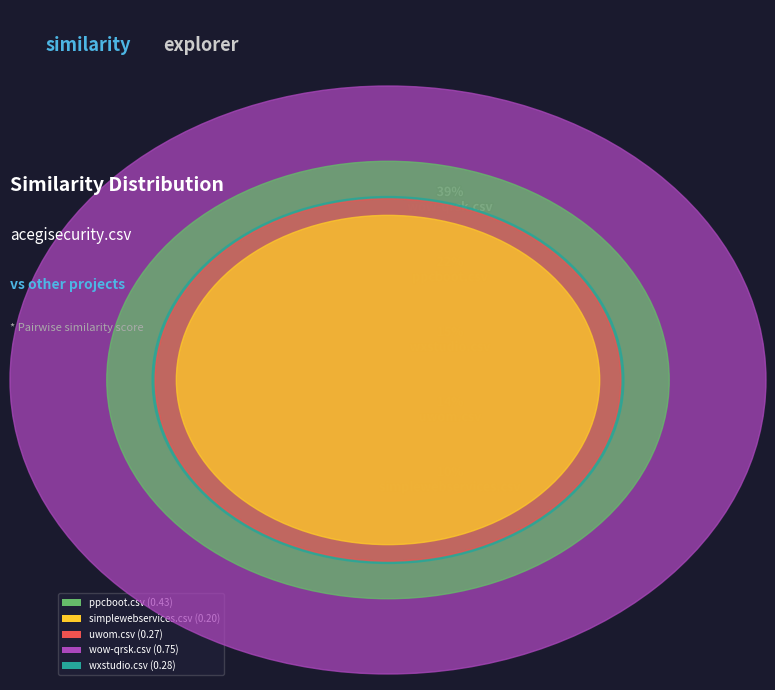

The ppcboot.csv (0.43) slice represents 29% of the pie. True or false?

False